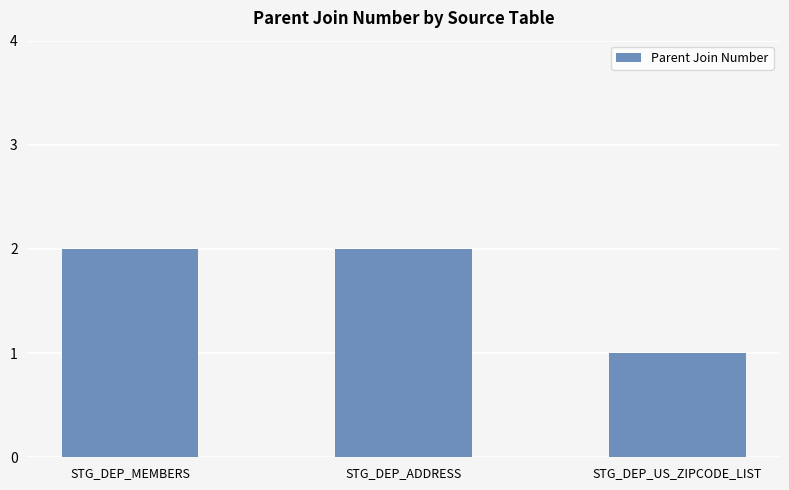

What is the maximum value shown in the chart?

2